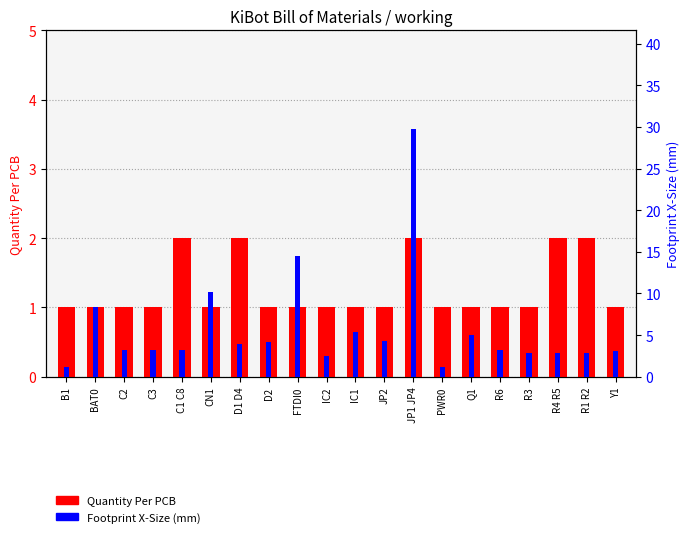

Reading left to right, extract all data points from this chart.

Quantity Per PCB: B1=1.0	BAT0=1.0	C2=1.0	C3=1.0	C1 C8=2.0	CN1=1.0	D1 D4=2.0	D2=1.0	FTDI0=1.0	IC2=1.0	IC1=1.0	JP2=1.0	JP1 JP4=2.0	PWR0=1.0	Q1=1.0	R6=1.0	R3=1.0	R4 R5=2.0	R1 R2=2.0	Y1=1.0
Footprint X-Size (mm): B1=1.2	BAT0=8.4	C2=3.2	C3=3.2	C1 C8=3.2	CN1=10.2	D1 D4=3.9	D2=4.2	FTDI0=14.5	IC2=2.5	IC1=5.4	JP2=4.3	JP1 JP4=29.7	PWR0=1.2	Q1=5.0	R6=3.2	R3=2.8	R4 R5=2.8	R1 R2=2.8	Y1=3.1